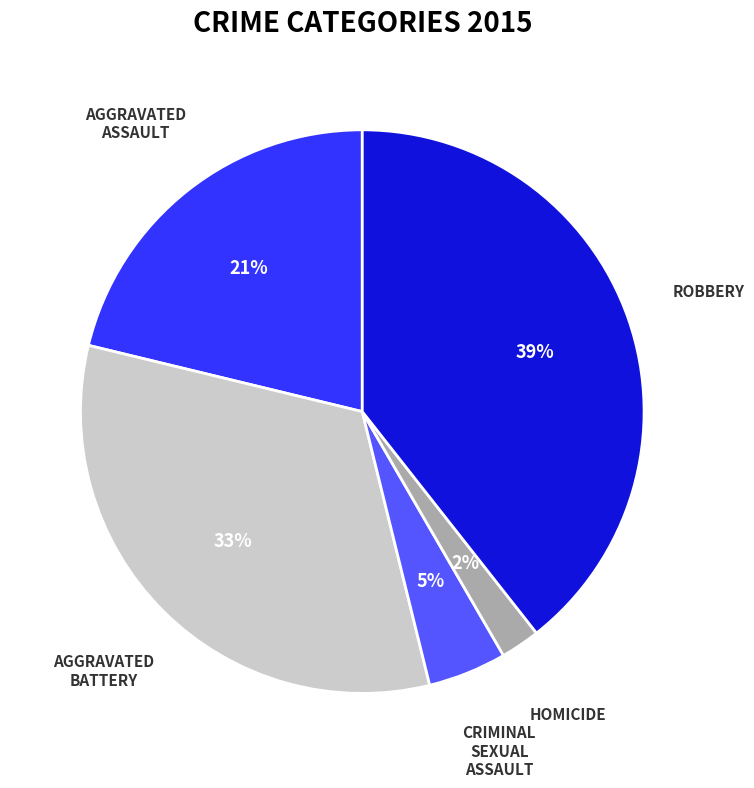

To the nearest percent, what is the difference between the largest and smallest slice percentages?

37%